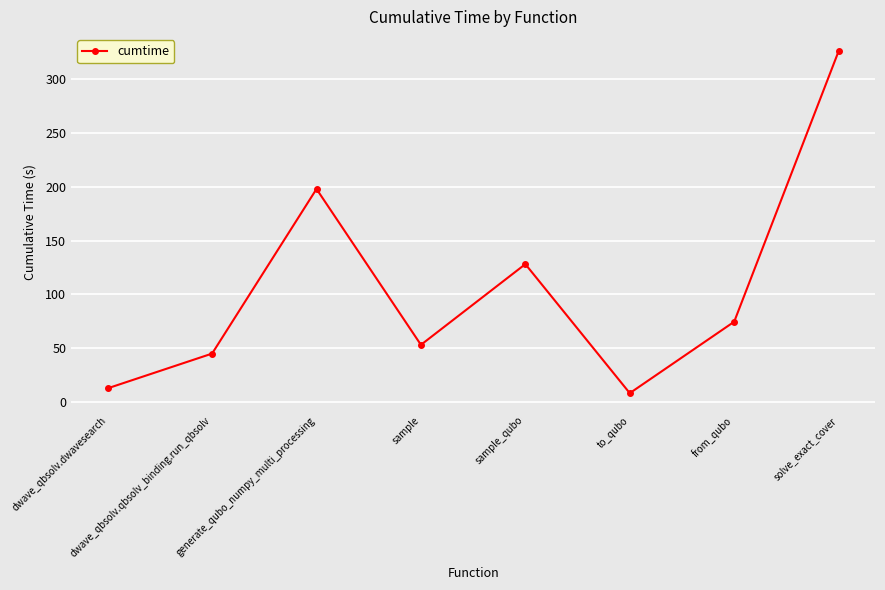

What is the smallest value displayed?

8.1